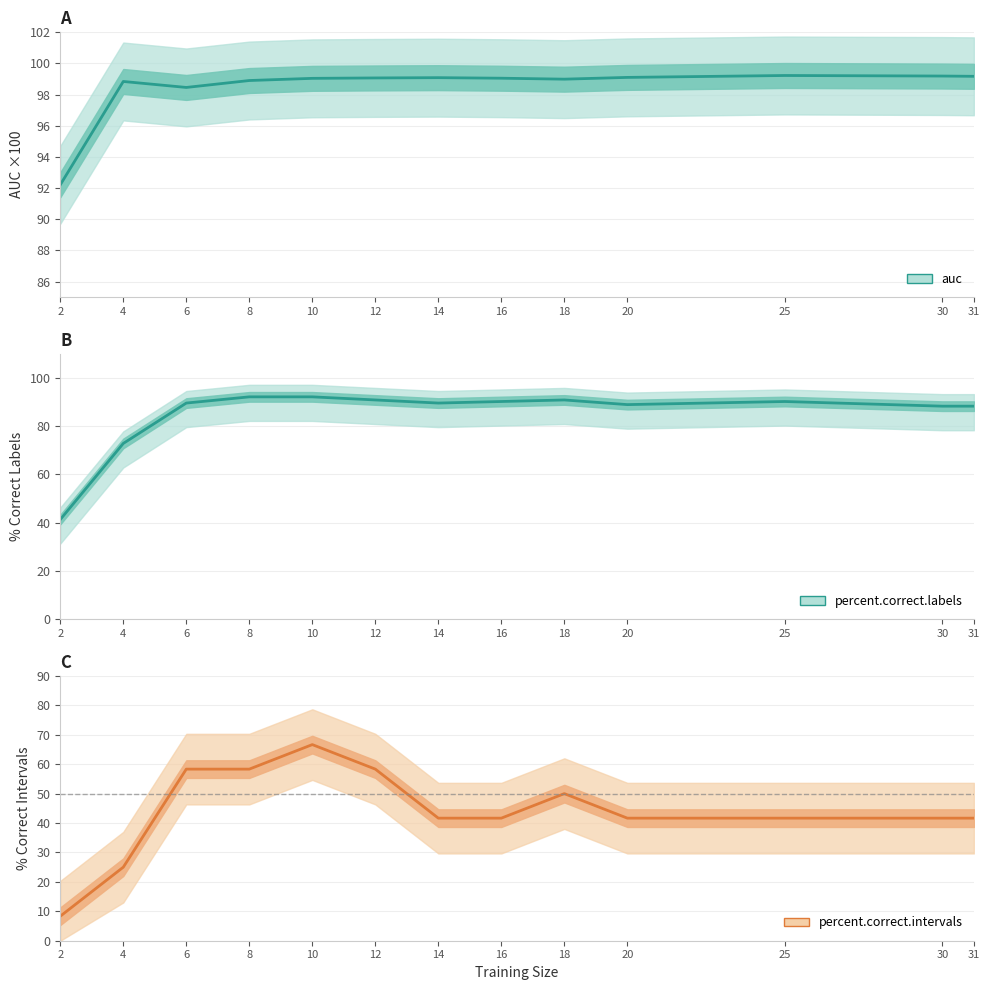

True or false: percent.correct.intervals has more than 0 interior local peaks.

True